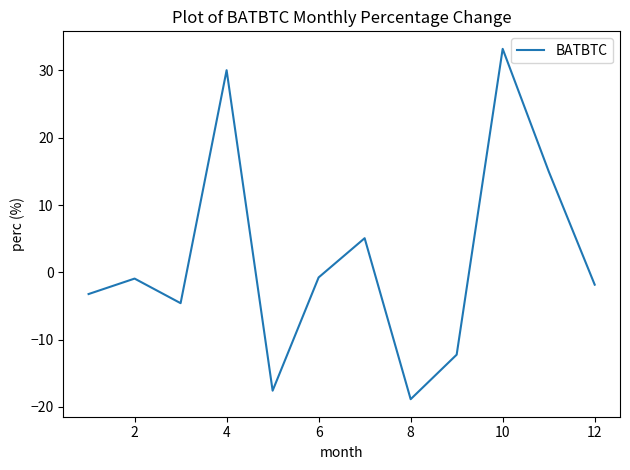

What is the difference between the maximum and minimum values?

52.1